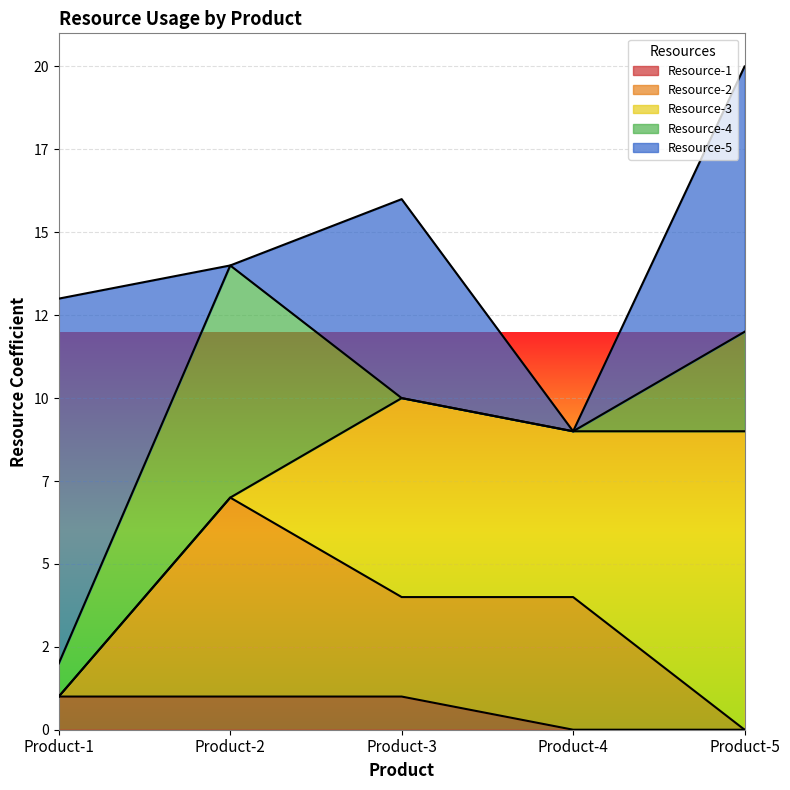

What are all the series names shown in the legend?

Resource-1, Resource-2, Resource-3, Resource-4, Resource-5